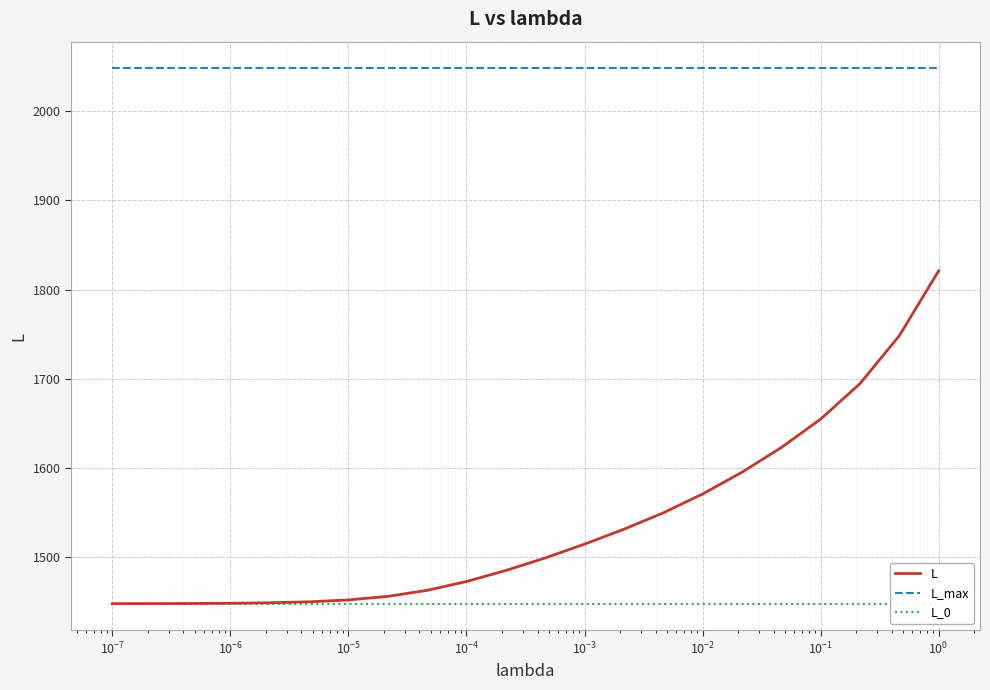

True or false: L_max and L cross at least once.

False